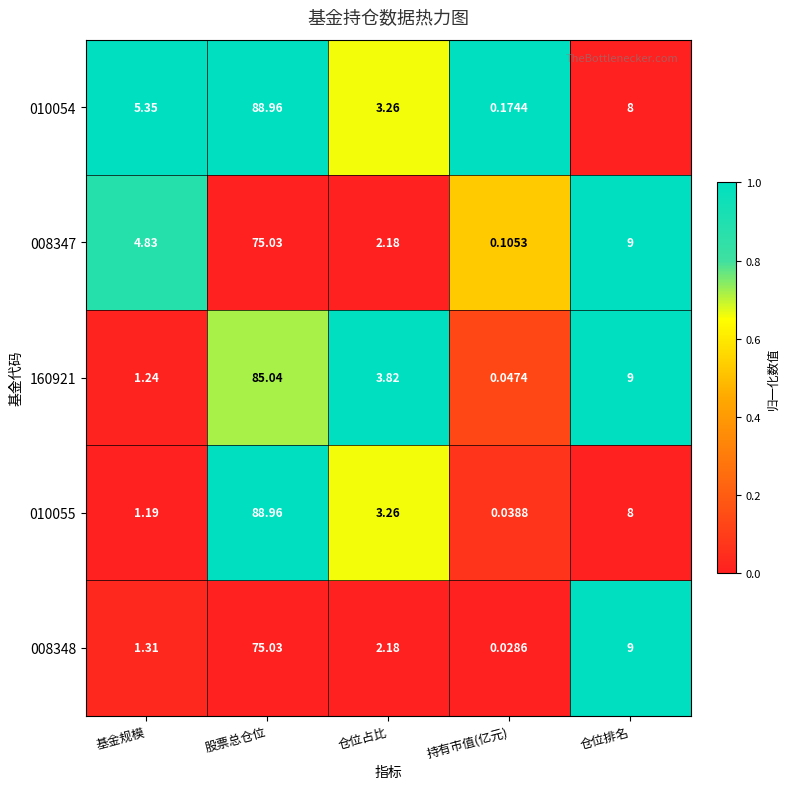

Count the number of data series in this chart.

5